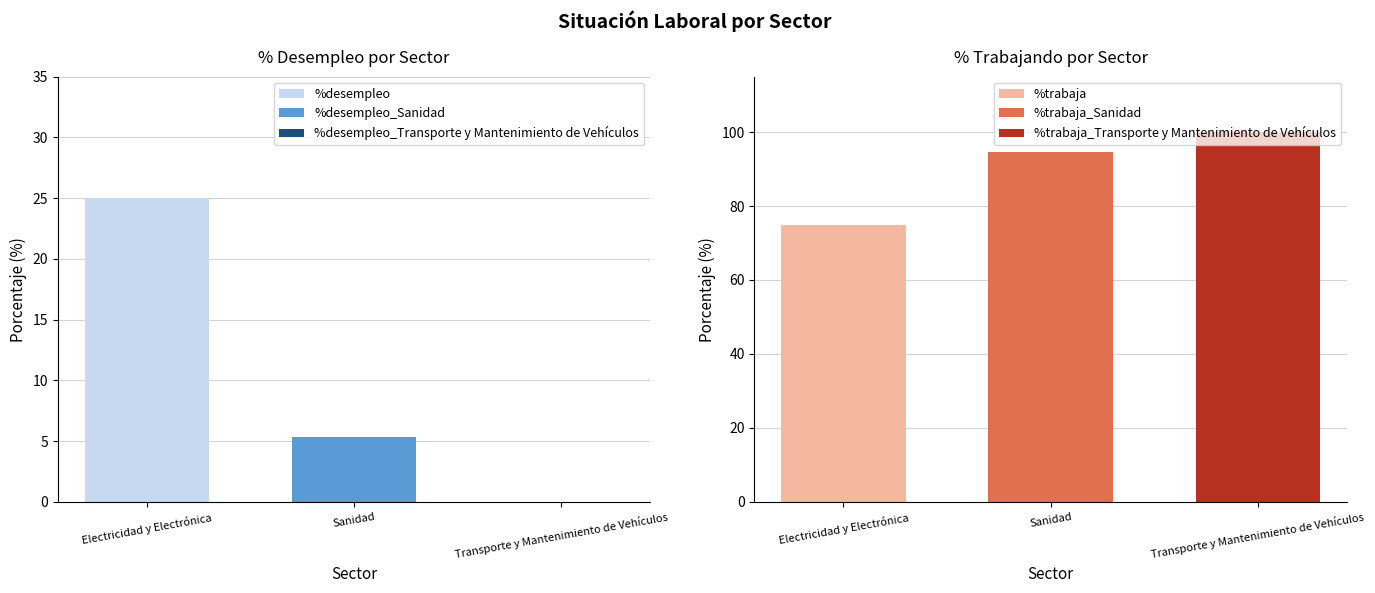

The value of %desempleo at Sanidad is 5.4. True or false?

True